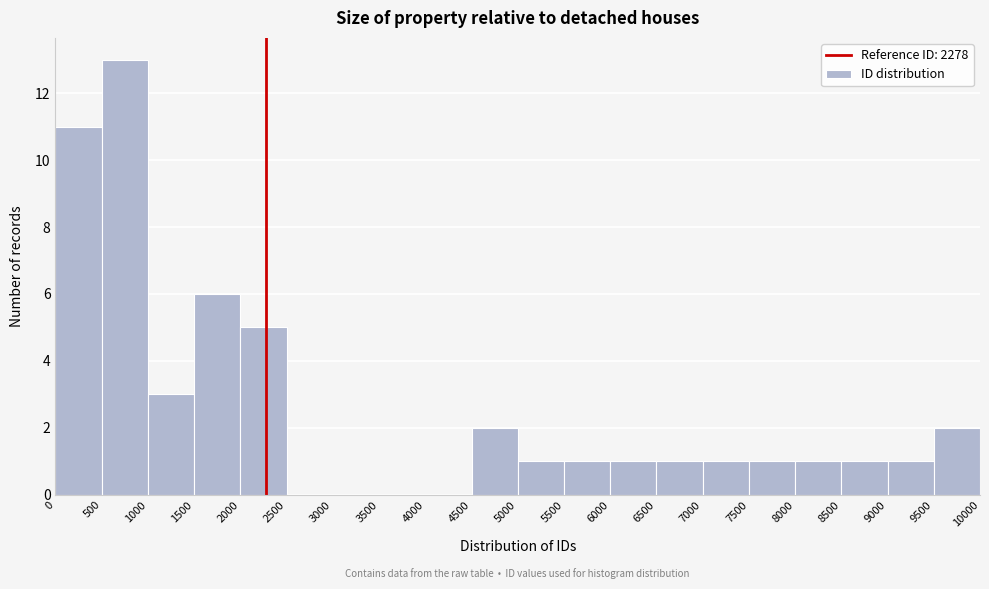

Reading left to right, transcribe this chart: for each bar, give the range it covers on the x-axis and its height. The values are not printed on the chart, so give them approximately, as read against the axis.

0 to 500: 11
500 to 1000: 13
1000 to 1500: 3
1500 to 2000: 6
2000 to 2500: 5
2500 to 3000: 0
3000 to 3500: 0
3500 to 4000: 0
4000 to 4500: 0
4500 to 5000: 2
5000 to 5500: 1
5500 to 6000: 1
6000 to 6500: 1
6500 to 7000: 1
7000 to 7500: 1
7500 to 8000: 1
8000 to 8500: 1
8500 to 9000: 1
9000 to 9500: 1
9500 to 10000: 2